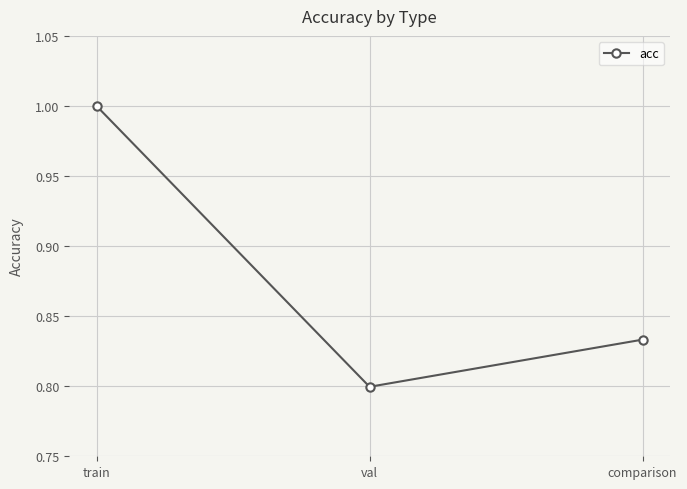

List the labels in order of value, smallest first.

val, comparison, train